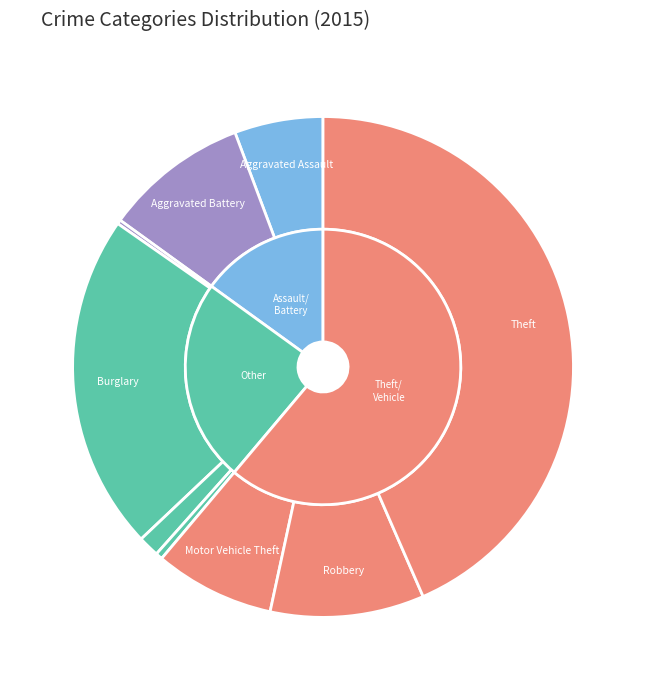

What percentage is NOT represented by Aggravated Assault?

94.3%